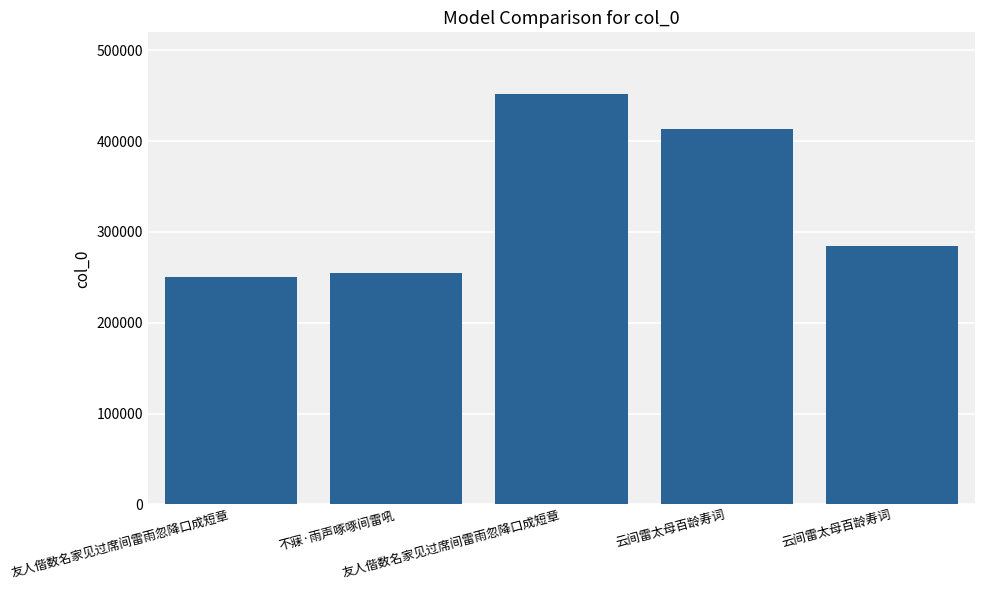

What is the label of the 1st bar from the right?

云间雷太母百龄寿词